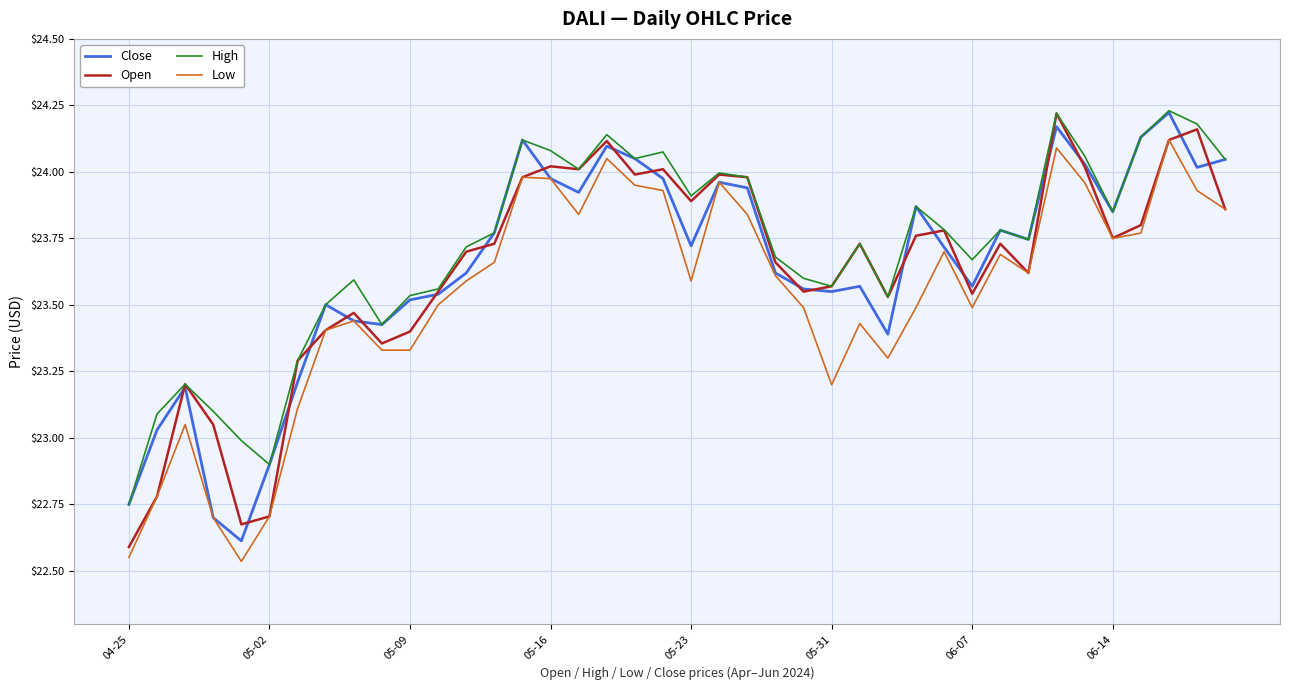

The value of Open at 05-16 is 12.3. True or false?

False